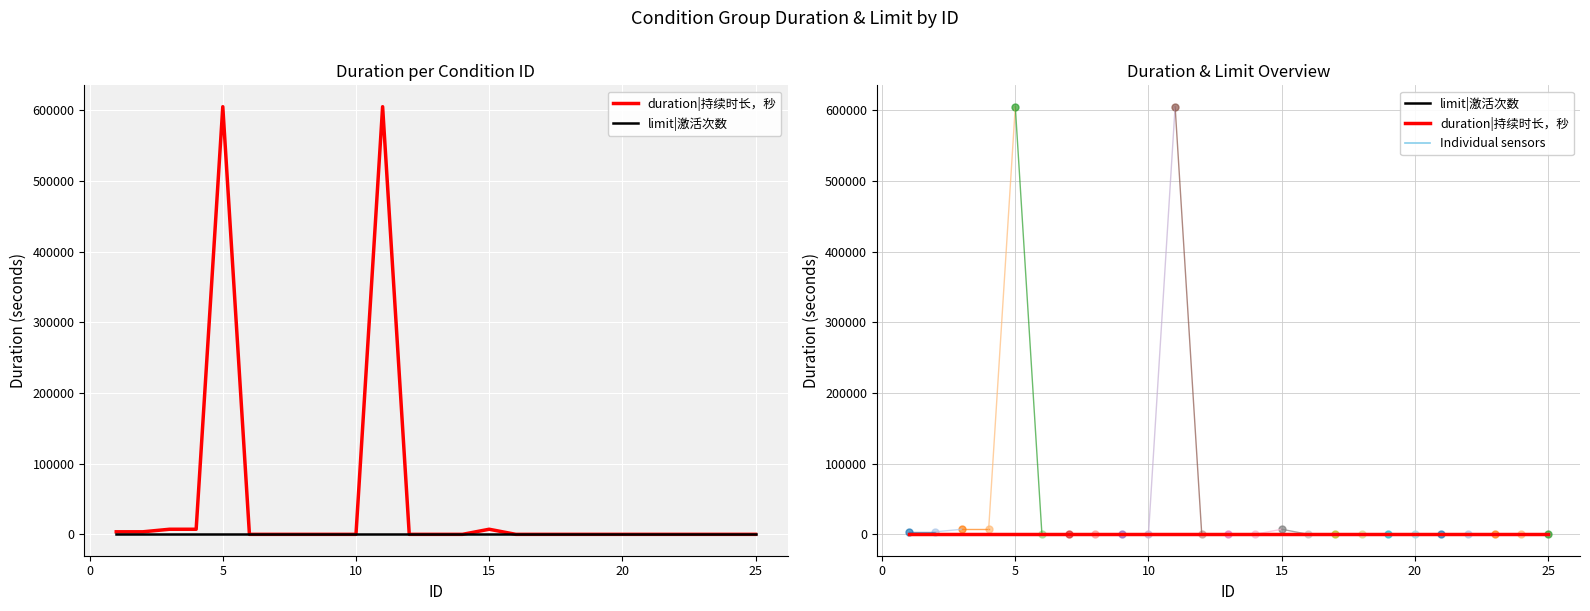

Is this an area chart (filled region under the line)?

No